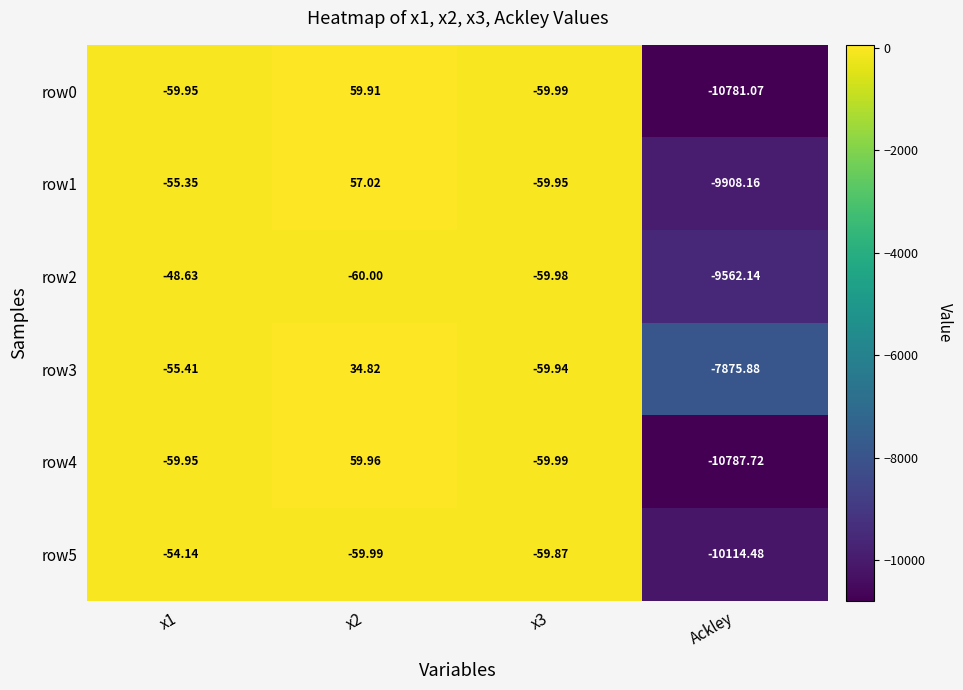

Which label corresponds to the smallest value in the chart?

Ackley